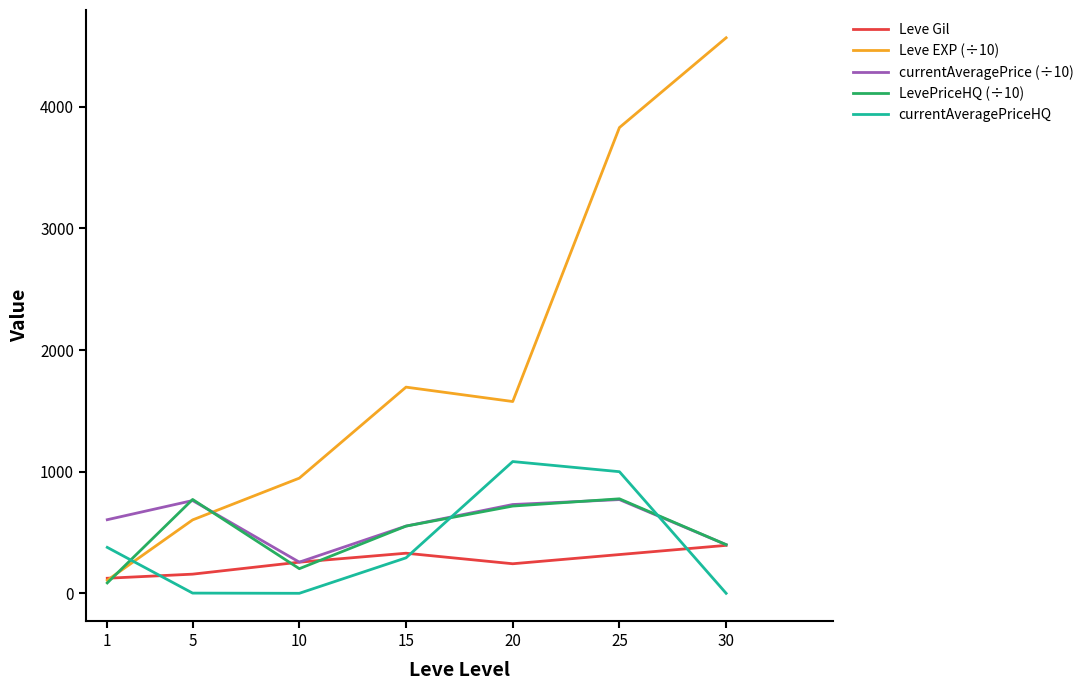

At how many categories does at least one series exceed 176?

7